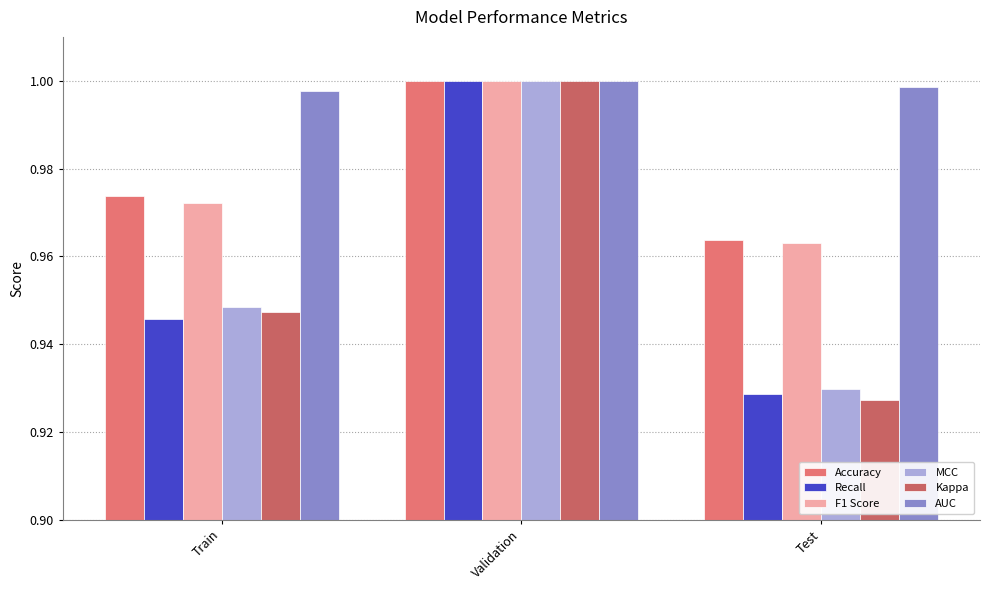

How many groups of bars are there?

3